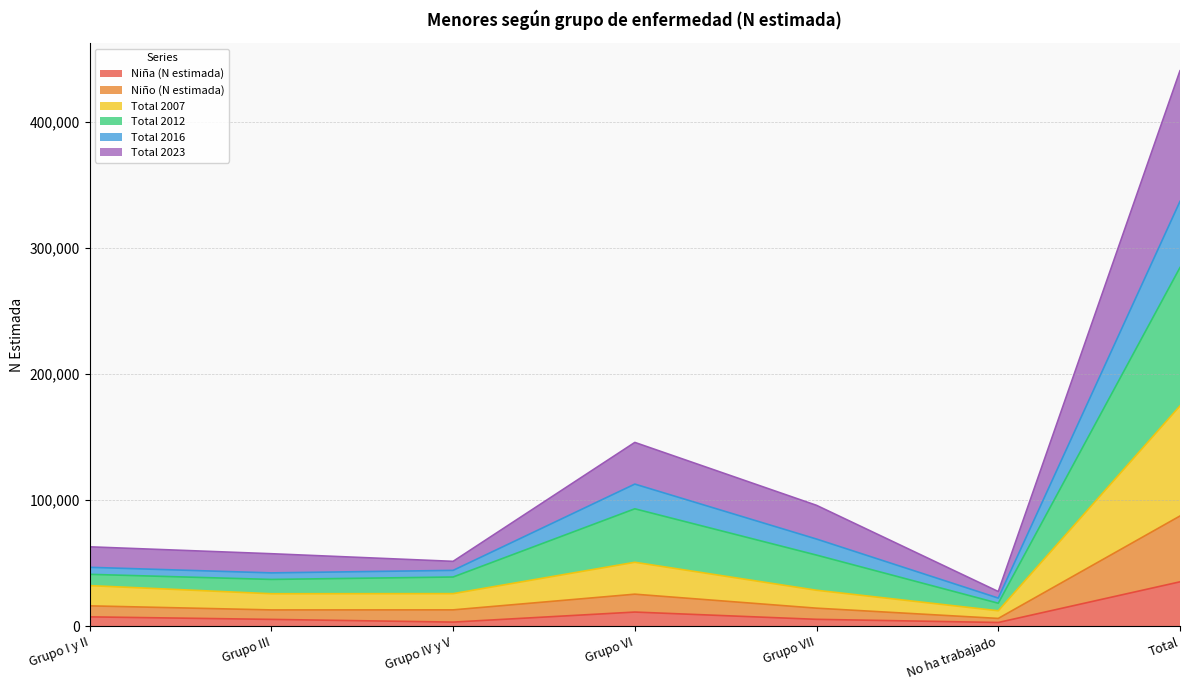

How many interior local peaks does the Niño (N estimada) series have?

1